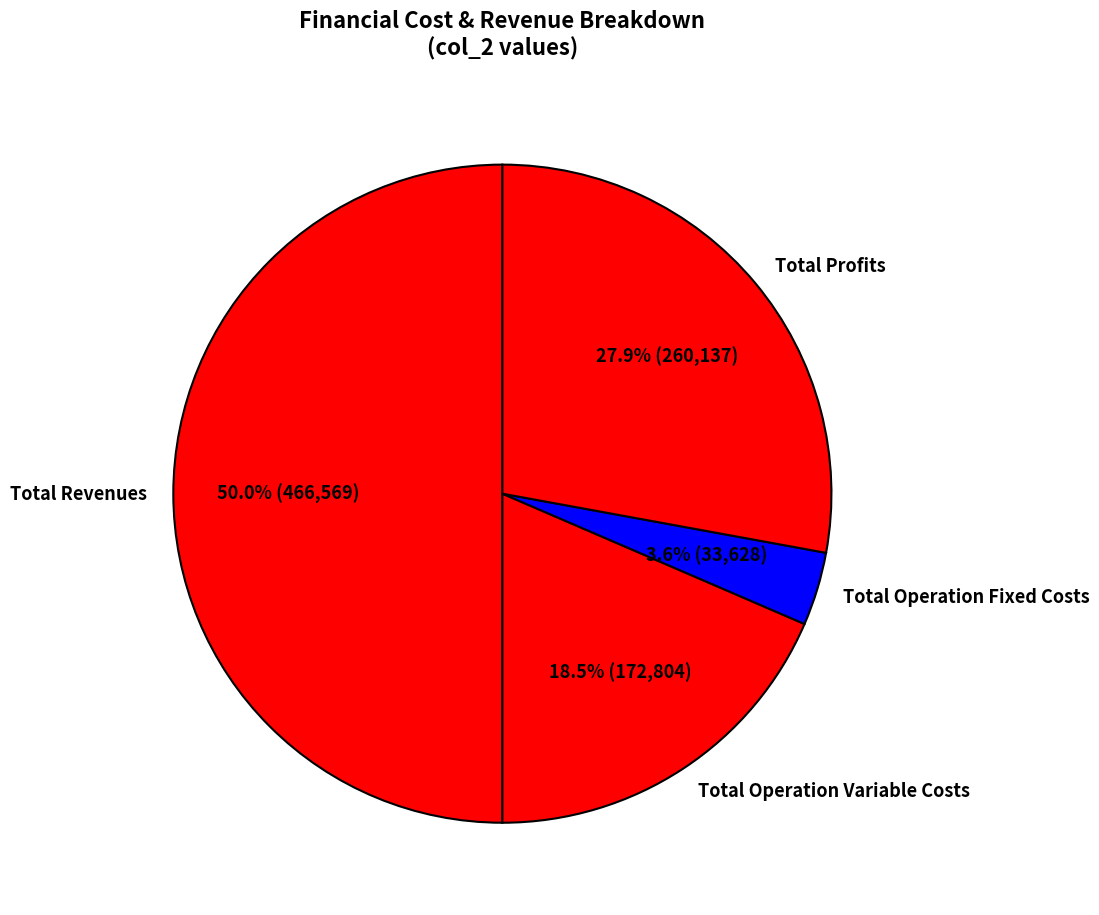

What percentage is NOT represented by Total Operation Fixed Costs?

96.4%